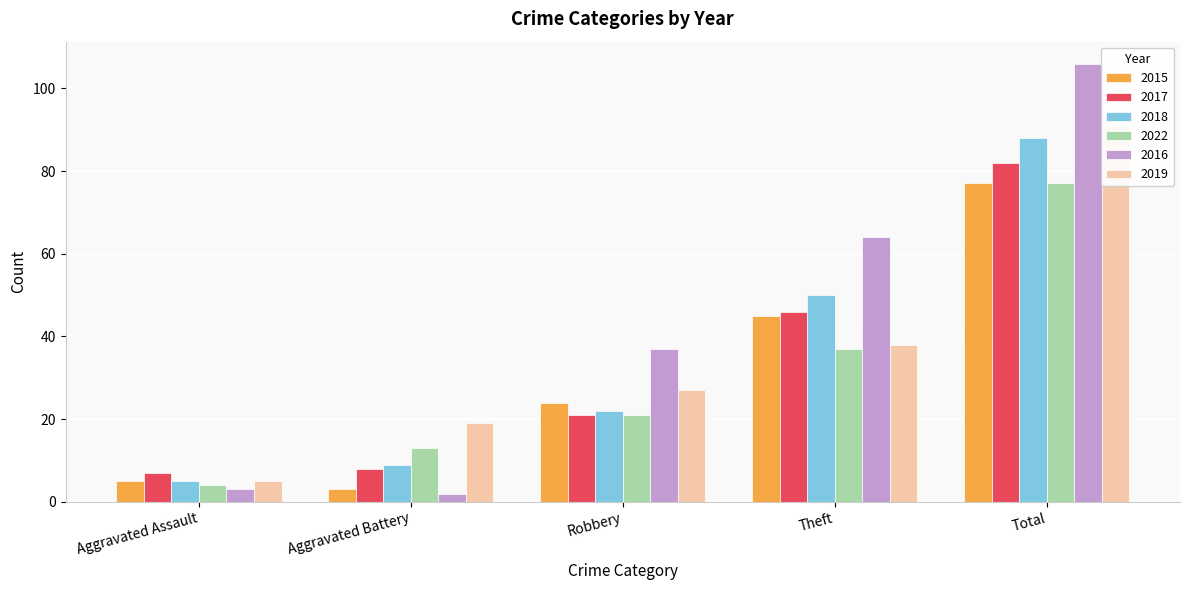

List the series in order of their peak value, lowest first.

2015, 2022, 2017, 2018, 2019, 2016